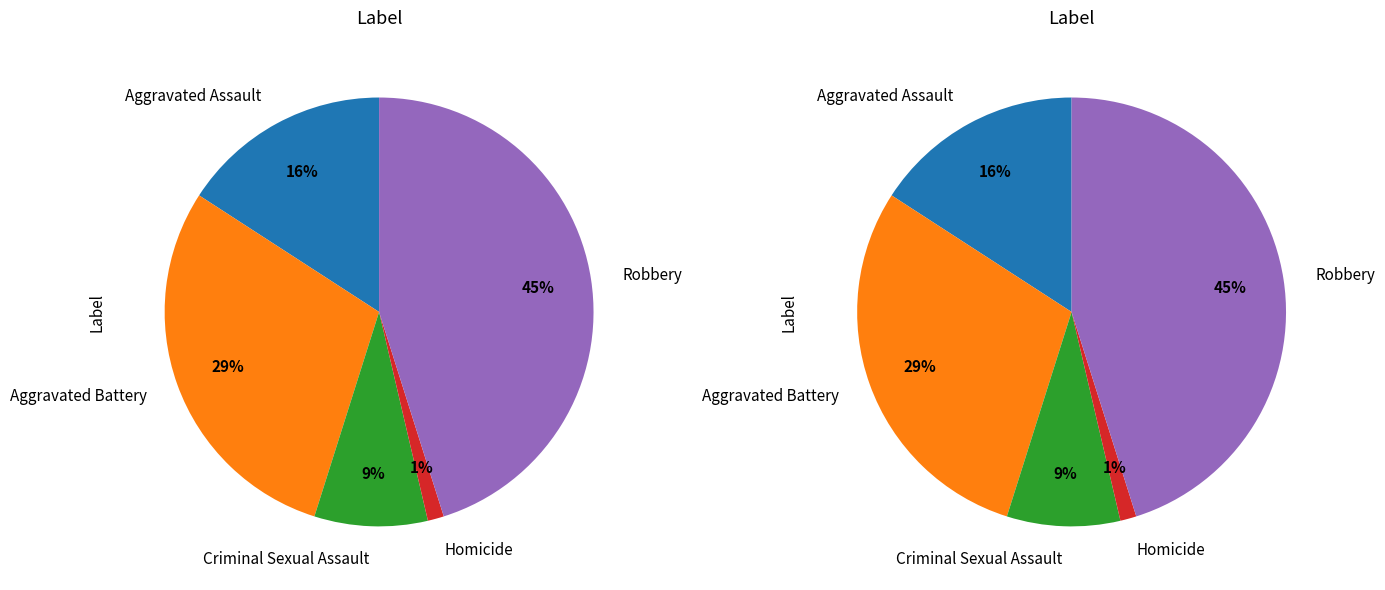

What percentage is the Aggravated Assault slice, to the nearest percent?

16%